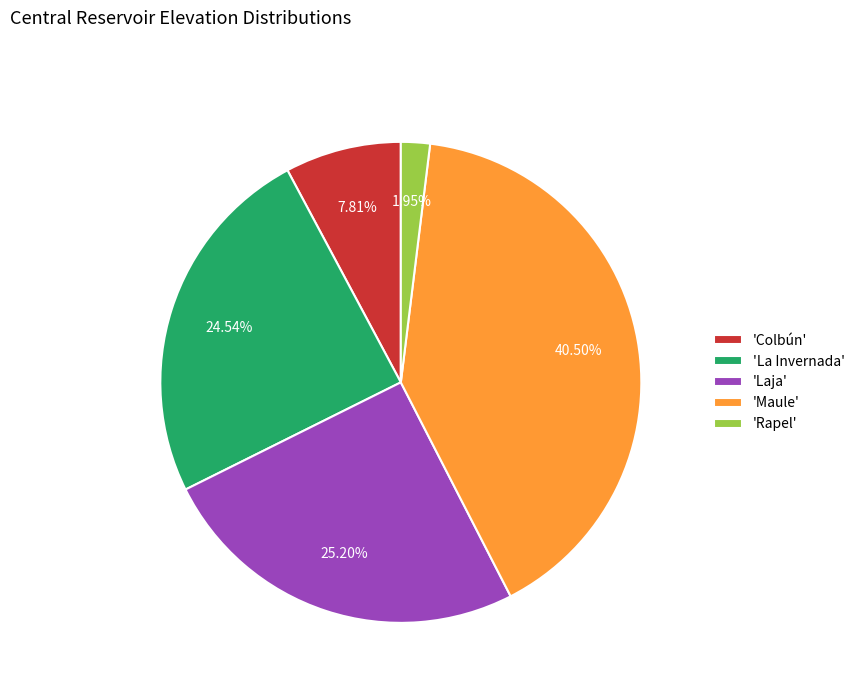

Which slice is the largest?

'Maule'